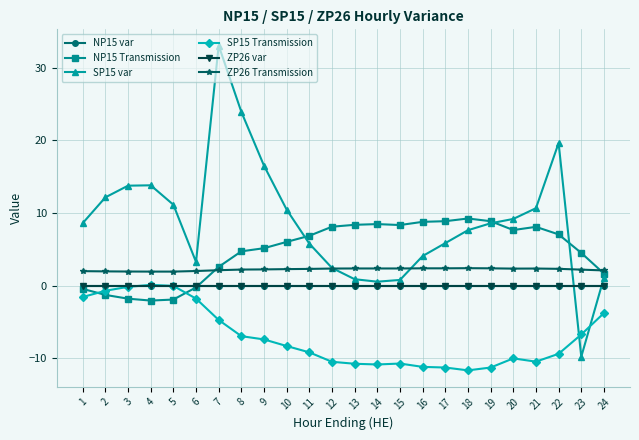

Reading left to right, transcribe all the data shown in this chart.

NP15 var: 0.0	0.0	0.0	0.0	0.0	0.0	0.0	0.0	0.0	0.0	0.0	0.0	0.0	0.0	0.0	0.0	0.0	0.0	0.0	0.0	0.0	0.0	0.0	0.0
NP15 Transmission: -0.4	-1.3	-1.8	-2.0	-1.9	-0.2	2.6	4.7	5.2	6.0	6.9	8.1	8.4	8.5	8.3	8.8	8.9	9.2	8.9	7.7	8.1	7.1	4.5	1.7
SP15 var: 8.6	12.2	13.8	13.8	11.1	3.3	33.1	23.9	16.5	10.5	5.8	2.4	0.9	0.6	0.8	4.1	5.9	7.6	8.6	9.2	10.7	19.6	-9.8	1.1
SP15 Transmission: -1.6	-0.7	-0.2	0.1	-0.0	-1.8	-4.7	-7.0	-7.4	-8.3	-9.2	-10.5	-10.8	-10.8	-10.7	-11.2	-11.3	-11.7	-11.3	-10.0	-10.5	-9.4	-6.7	-3.8
ZP26 var: 0.0	0.0	0.0	0.0	0.0	0.0	0.0	0.0	0.0	0.0	0.0	0.0	0.0	0.0	0.0	0.0	0.0	0.0	0.0	0.0	0.0	0.0	0.0	0.0
ZP26 Transmission: 2.0	2.0	1.9	1.9	1.9	2.0	2.1	2.2	2.2	2.3	2.3	2.4	2.4	2.4	2.4	2.4	2.4	2.4	2.4	2.4	2.4	2.3	2.2	2.1